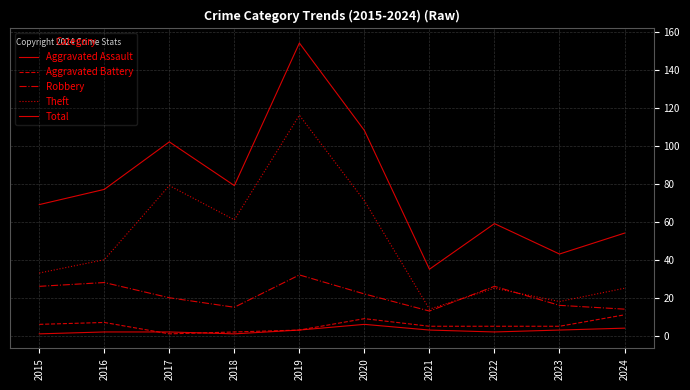

Reading left to right, what are all the values shown in this chart?

Aggravated Assault: 1	2	2	1	3	6	3	2	3	4
Aggravated Battery: 6	7	1	2	3	9	5	5	5	11
Robbery: 26	28	20	15	32	22	13	26	16	14
Theft: 33	40	79	61	116	71	14	25	18	25
Total: 69	77	102	79	154	108	35	59	43	54